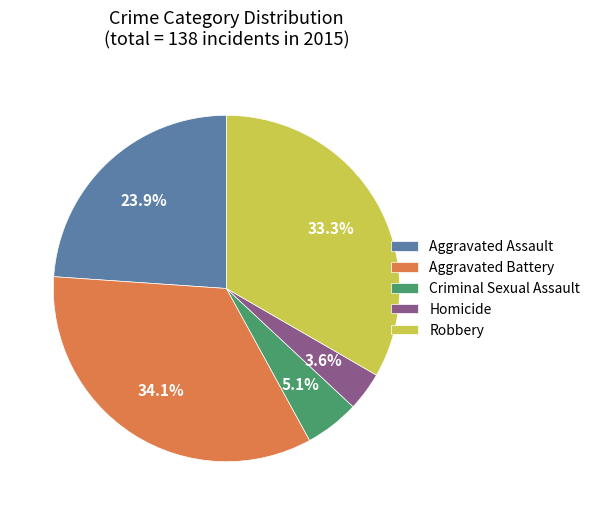

To the nearest percent, what is the average slice percentage?

20%